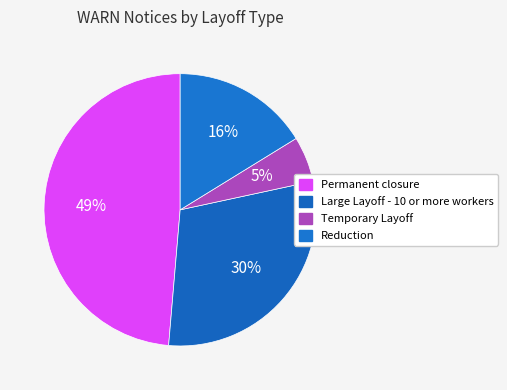

Is there a majority slice in this chart?

No